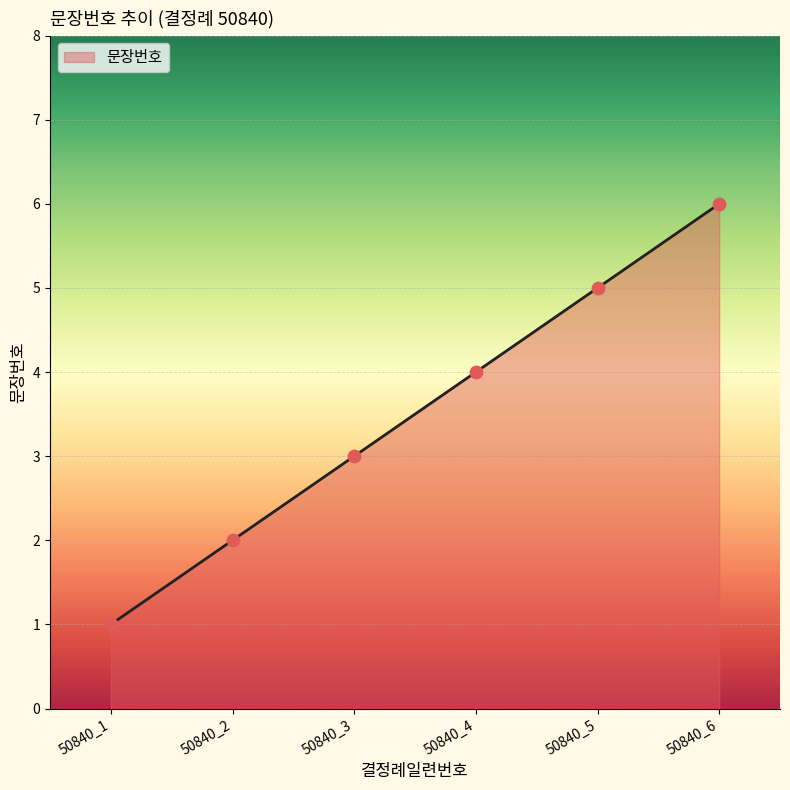

What is the change in value from 50840_4 to 50840_5?

+1